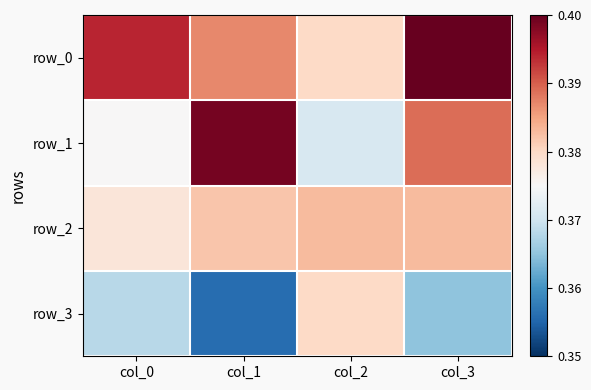

What is the approximate value of row_1 at col_0?

0.4